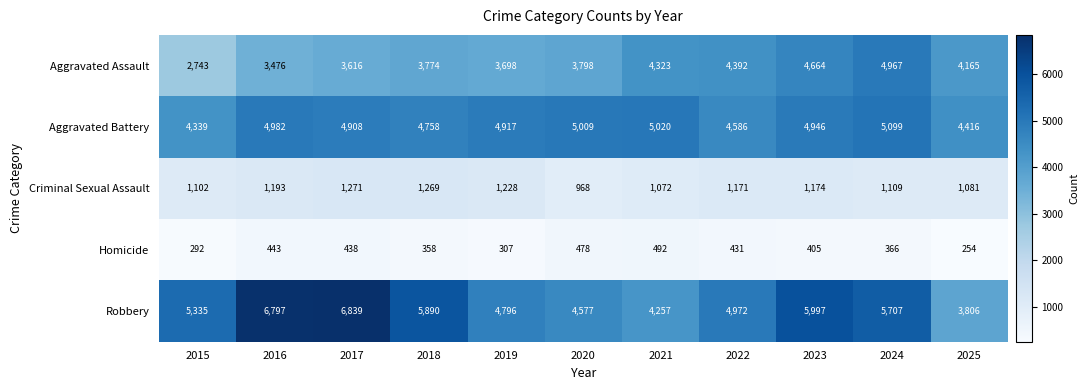

What is the difference between the highest and lowest values at 2022?

4541